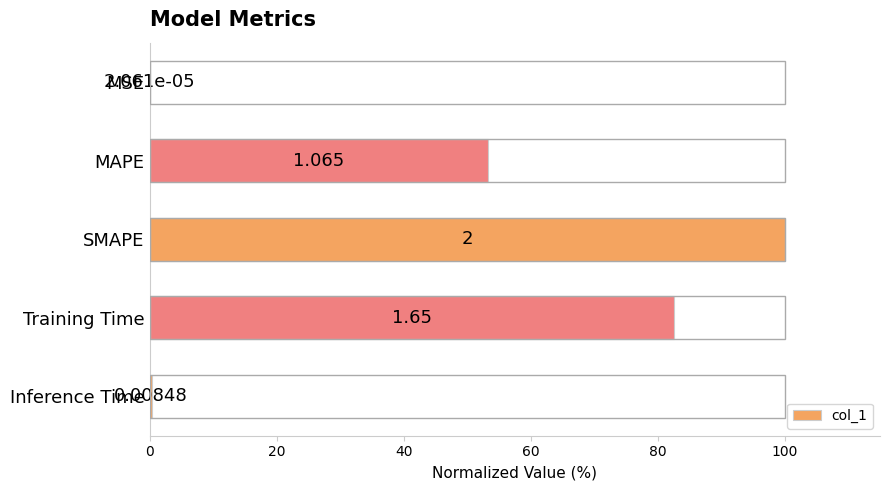

How many distinct data groups are displayed?

1